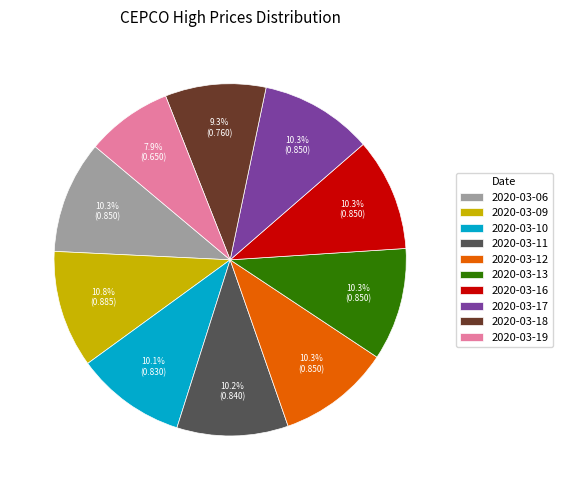

How many slices are in this pie chart?

10